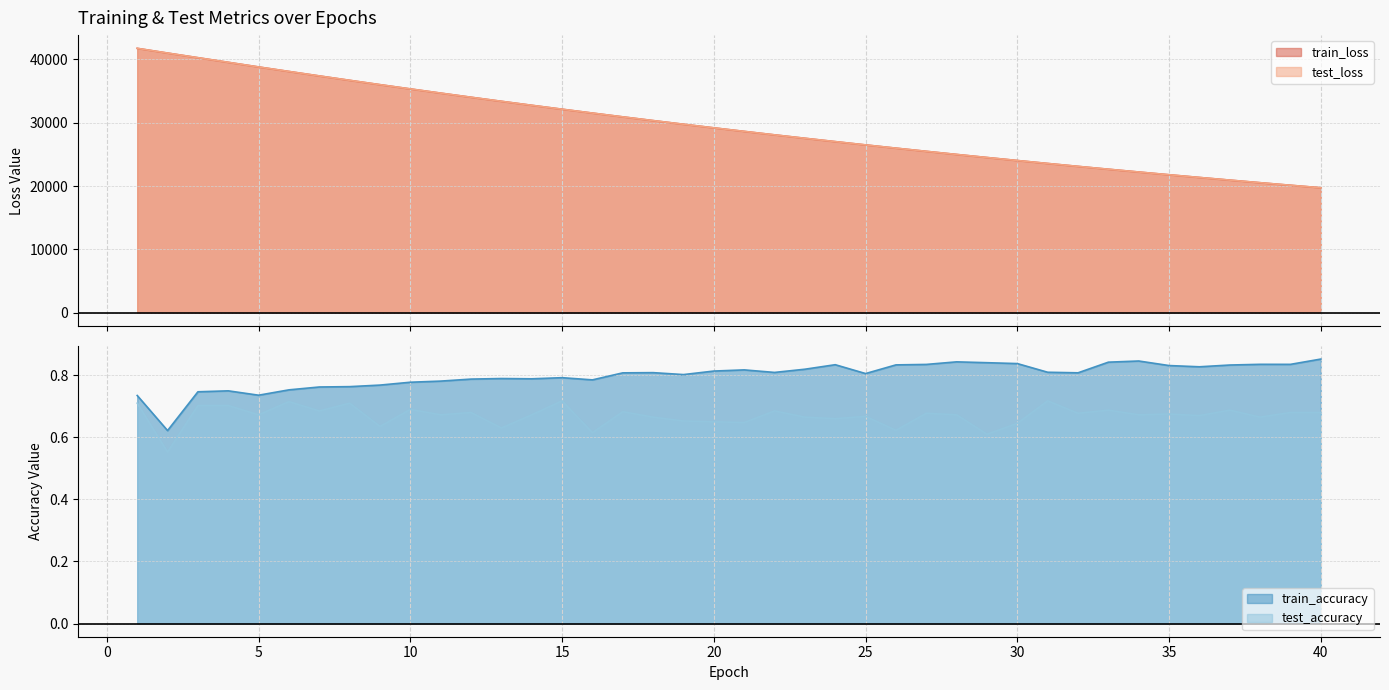

True or false: test_loss and test_accuracy intersect in this chart.

False